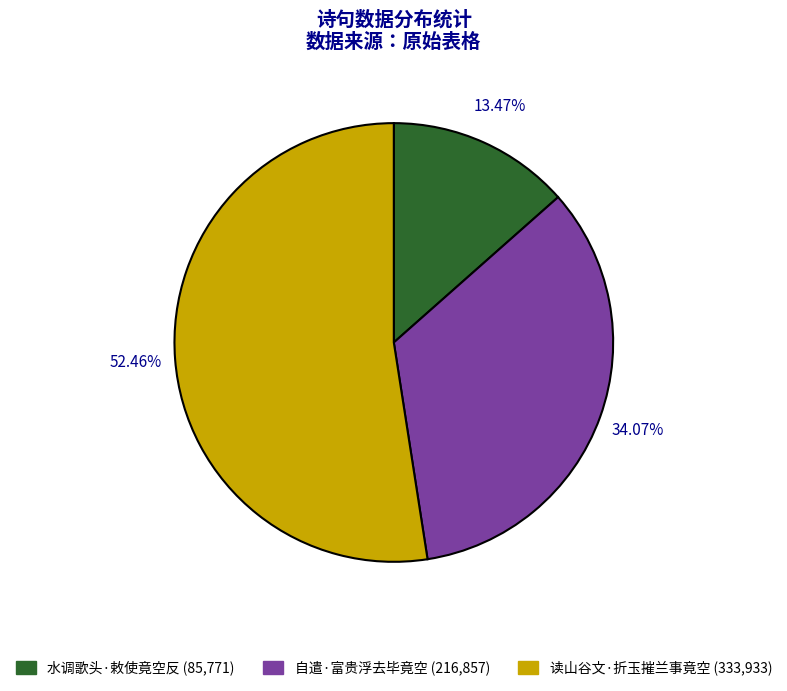

What percentage is the 读山谷文·折玉摧兰事竟空 slice, to the nearest percent?

52%